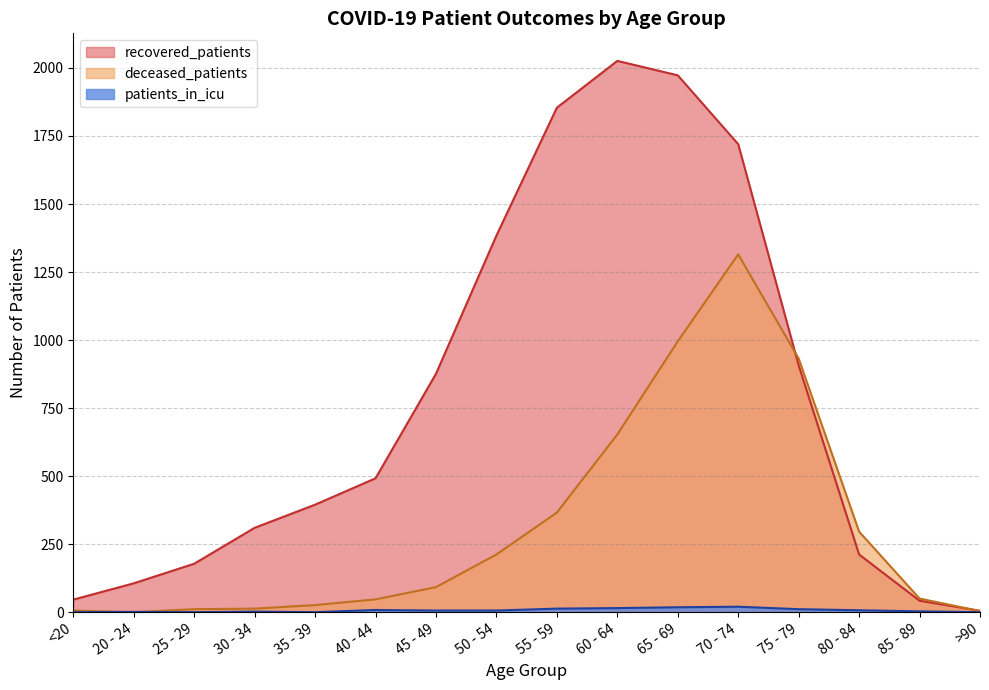

What is the difference between the maximum and second lowest values in the recovered_patients series?

1984